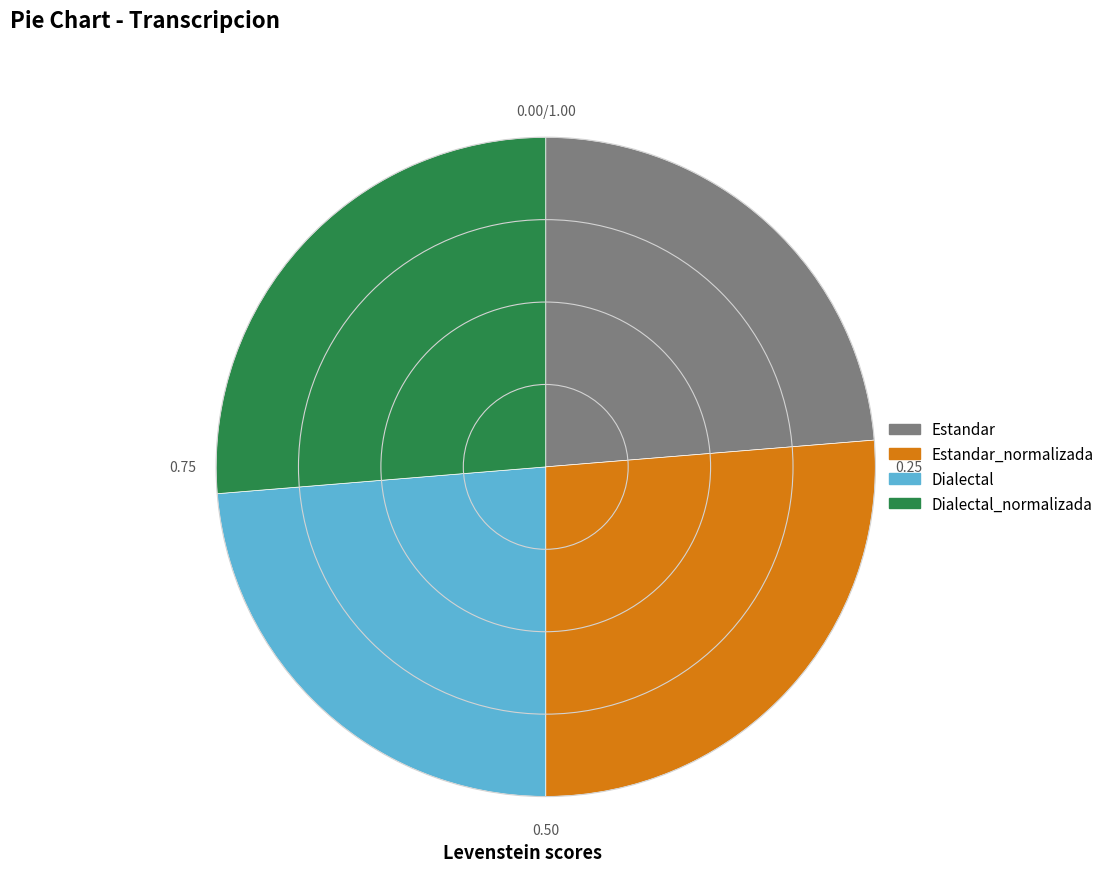

True or false: Dialectal_normalizada accounts for 33% of the total.

False